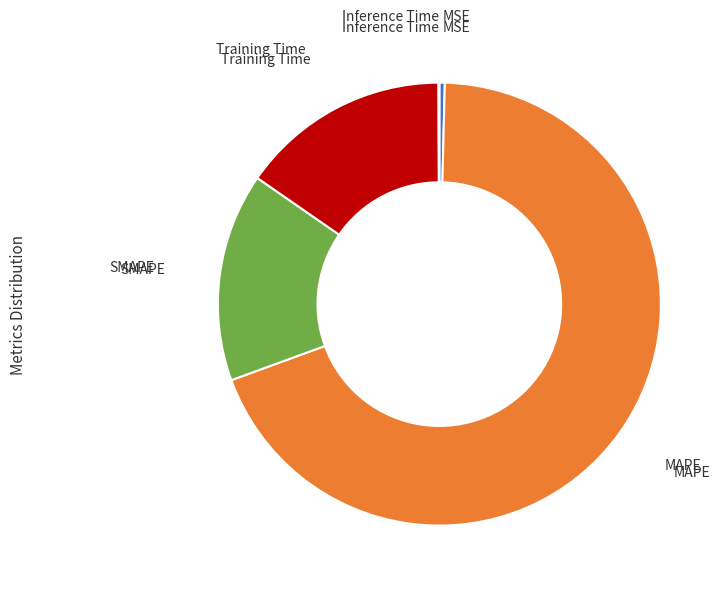

Is there any slice that represents more than half of the pie?

Yes